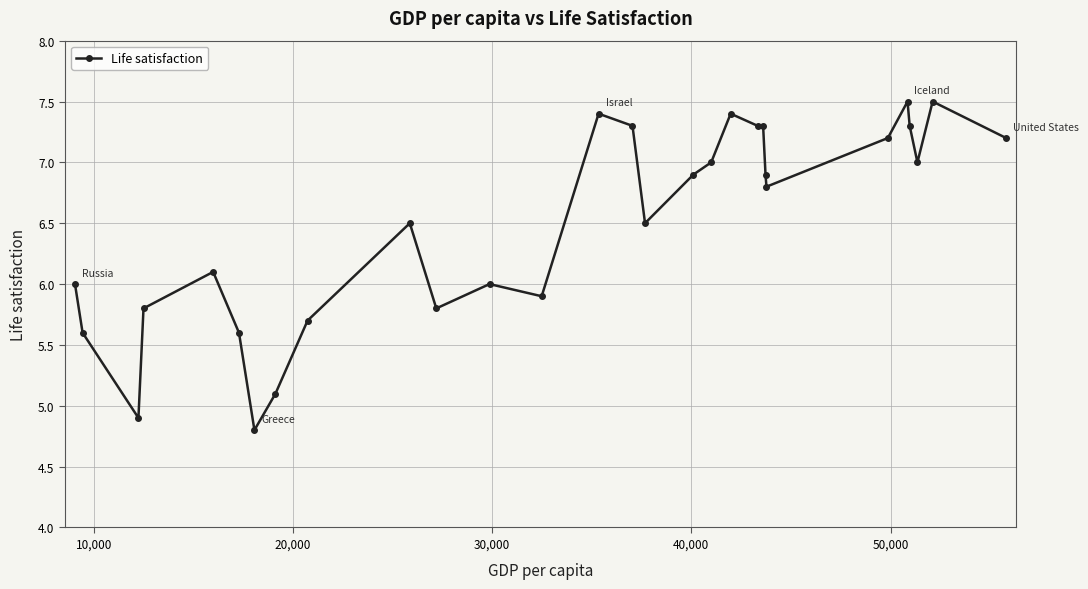

What is the maximum value shown in the chart?

7.5